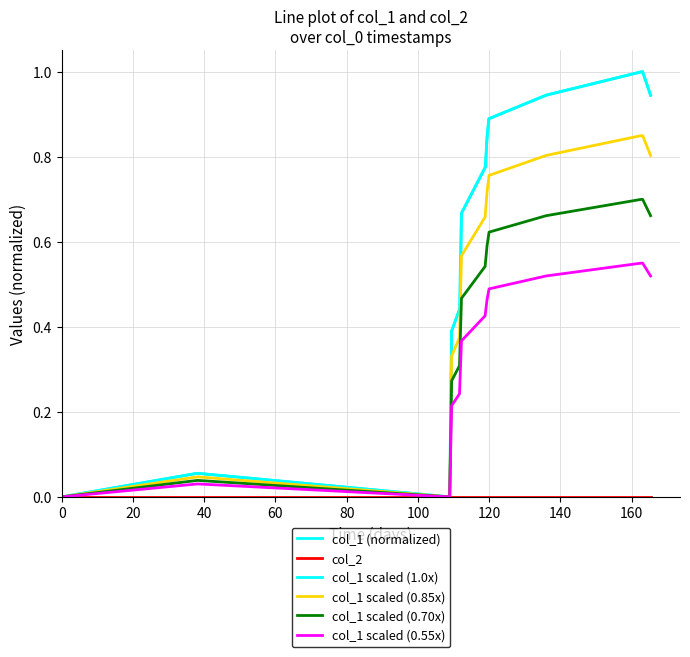

True or false: the data has more than 0 interior local peaks.

True